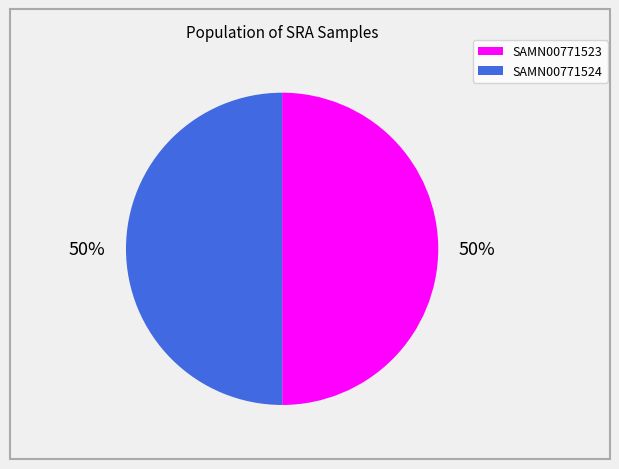

Approximately how many times larger is the value at SAMN00771523 compared to SAMN00771524?

1.0